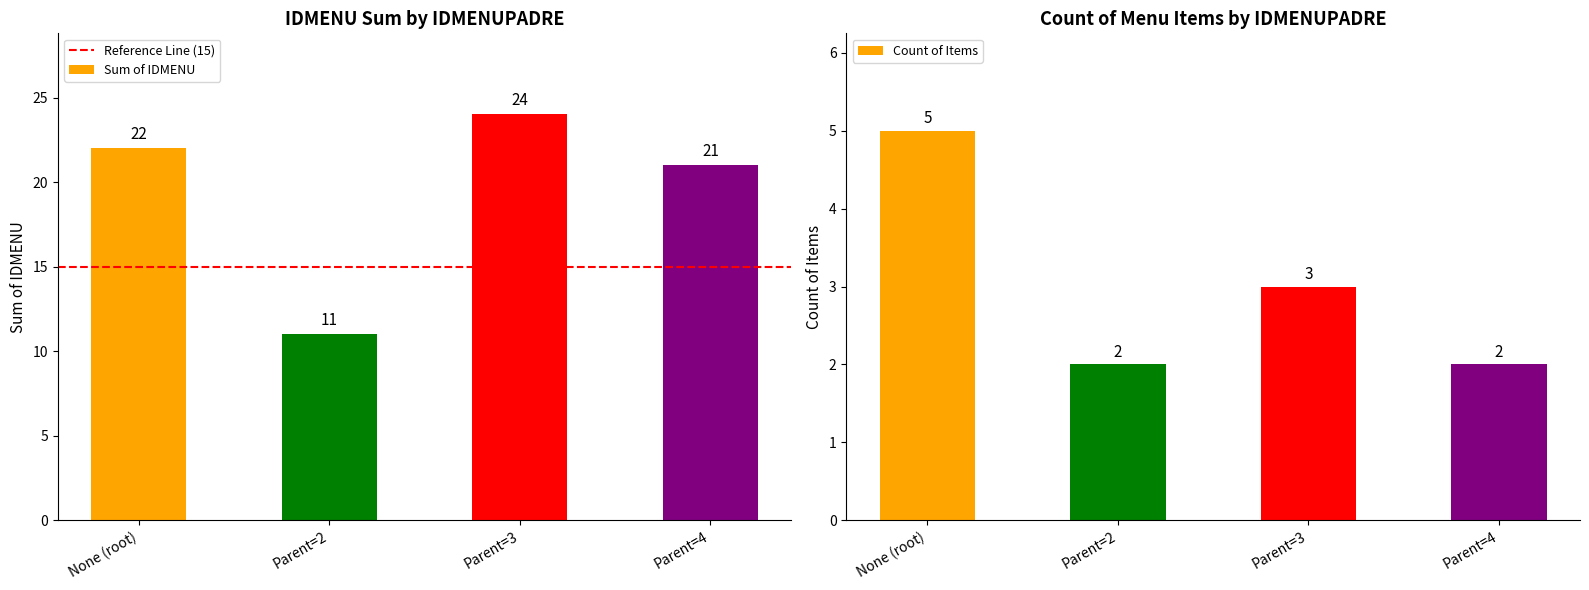

What is the sum of all Sum of IDMENU values?

78